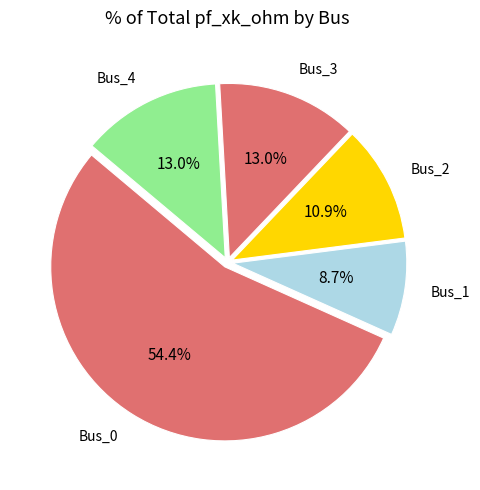

Count the number of slices in the pie.

5